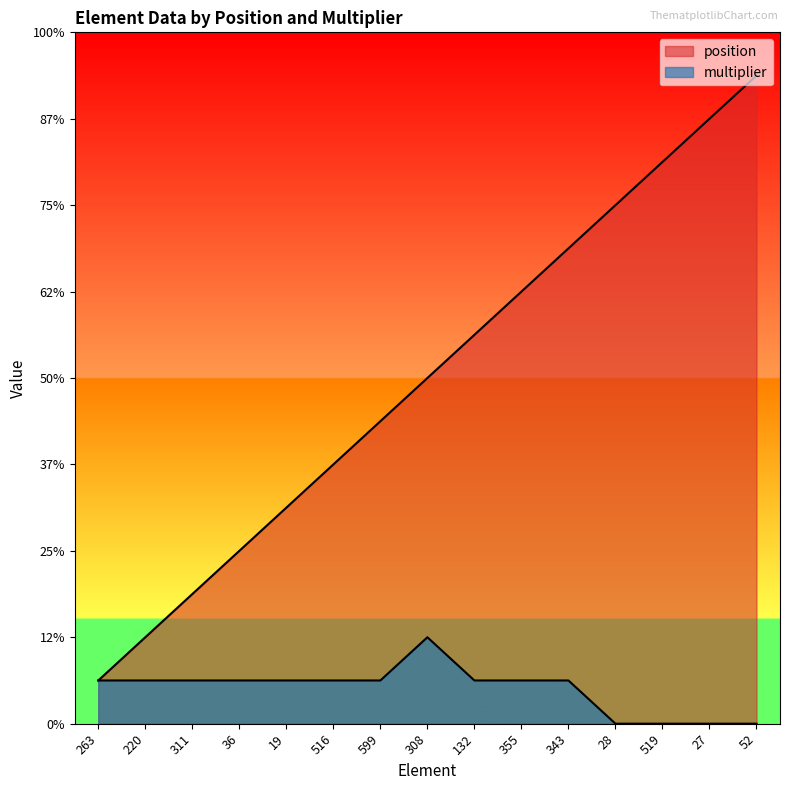

Reading left to right, what are all the values shown in this chart?

position: 1	2	3	4	5	6	7	8	9	10	11	12	13	14	15
multiplier: 1	1	1	1	1	1	1	2	1	1	1	0	0	0	0